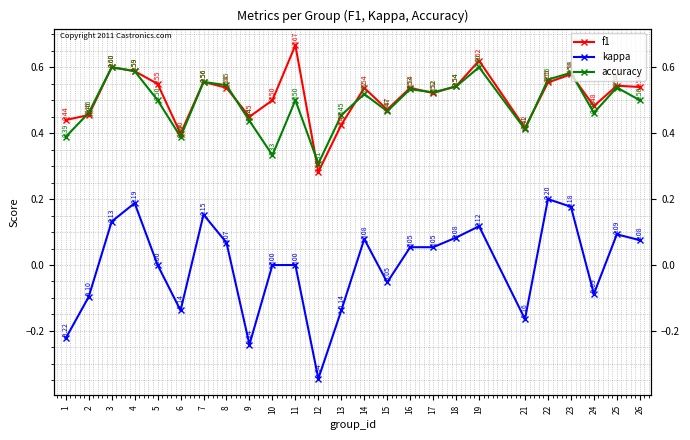

Is it true that f1 equals 0.5 at 18?

True